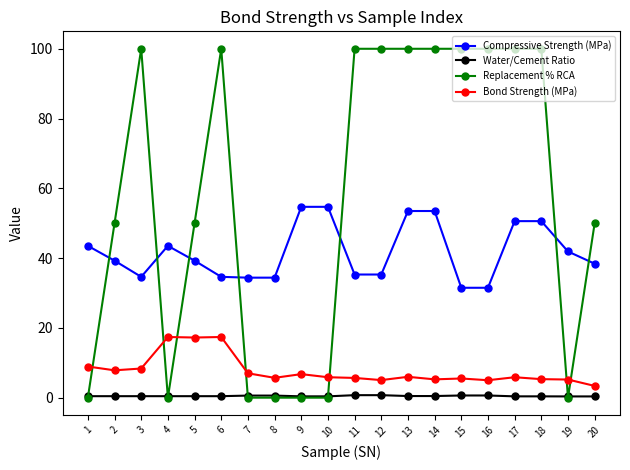

At which category does Replacement % RCA reach its first local valley?

4